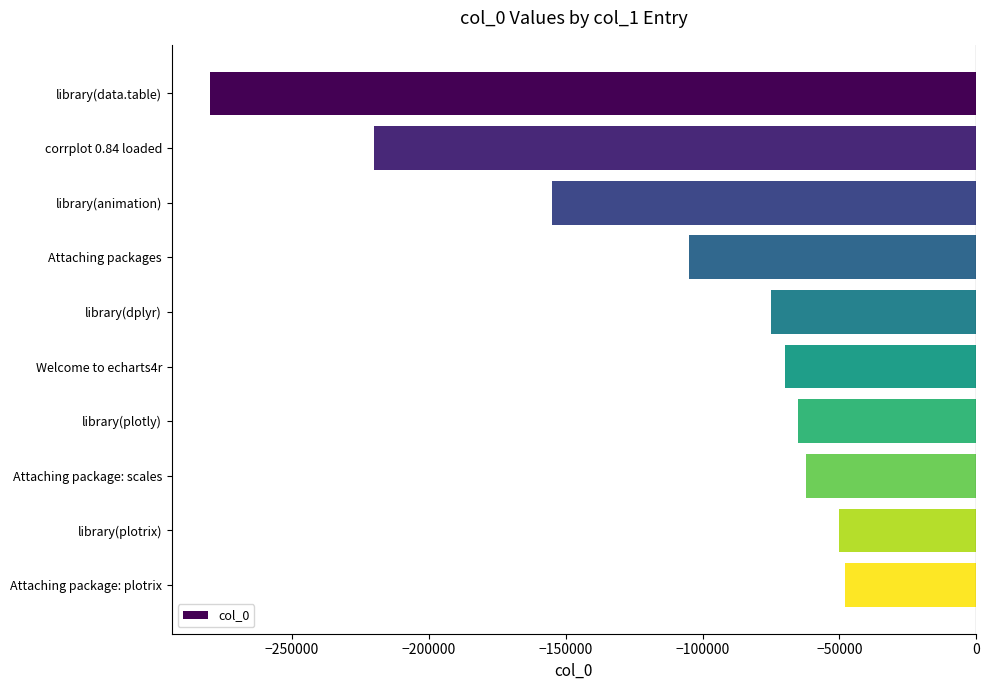

What value does the data have at Attaching package: scales?

-62000